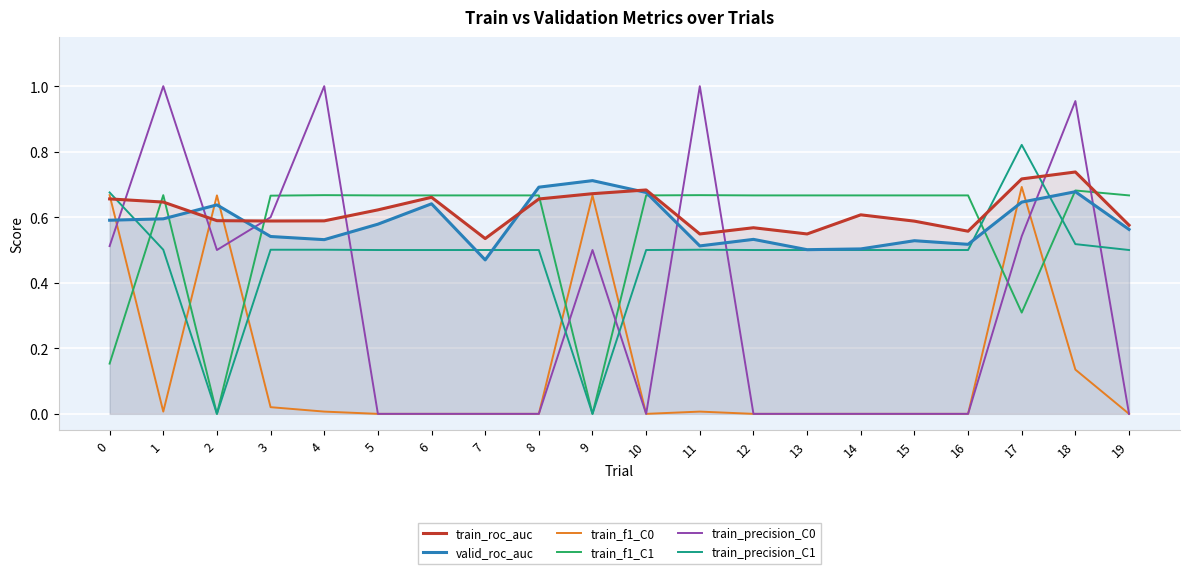

Which series has the largest total across all categories?

train_roc_auc